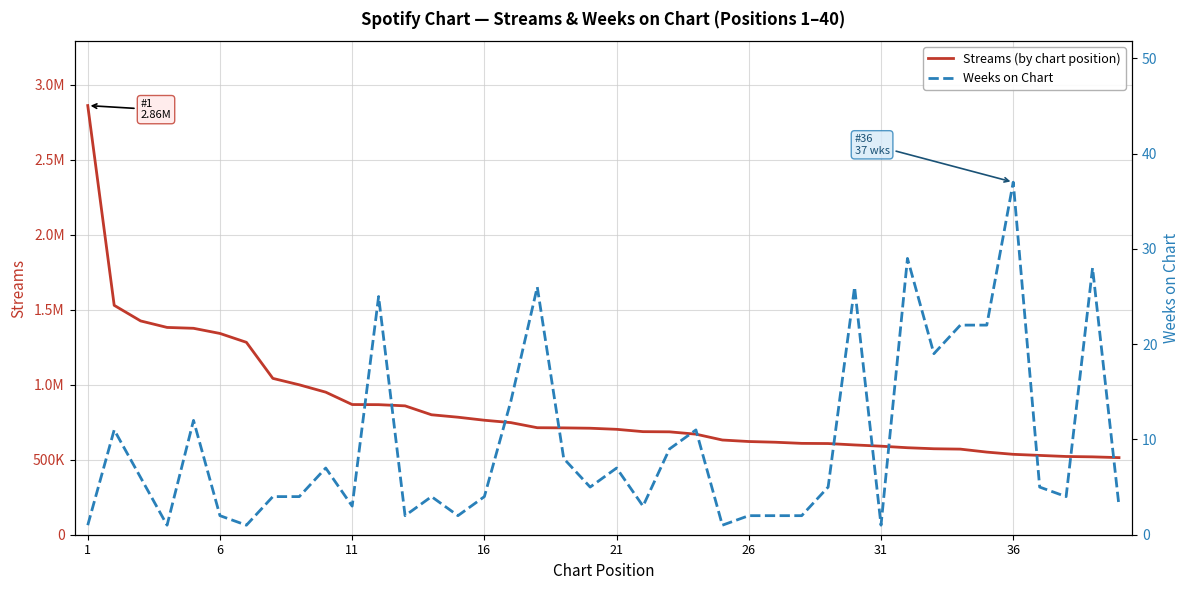

True or false: Weeks on Chart and Streams (by chart position) cross at least once.

False